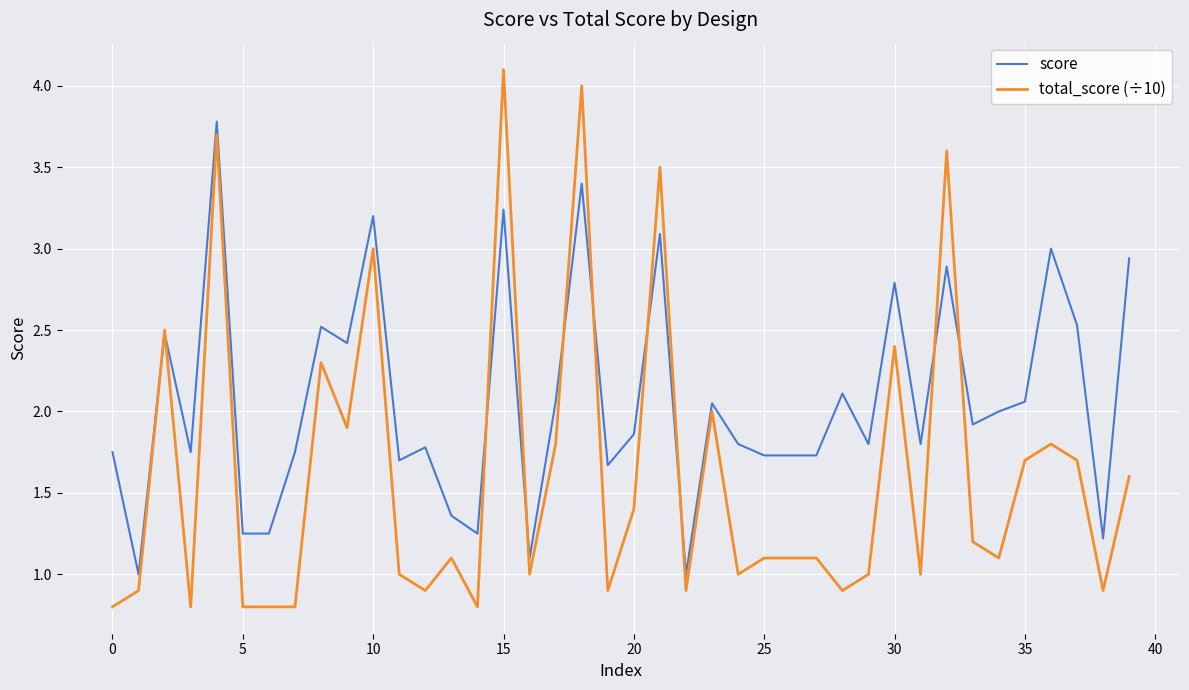

True or false: score and total_score (÷10) intersect in this chart.

True